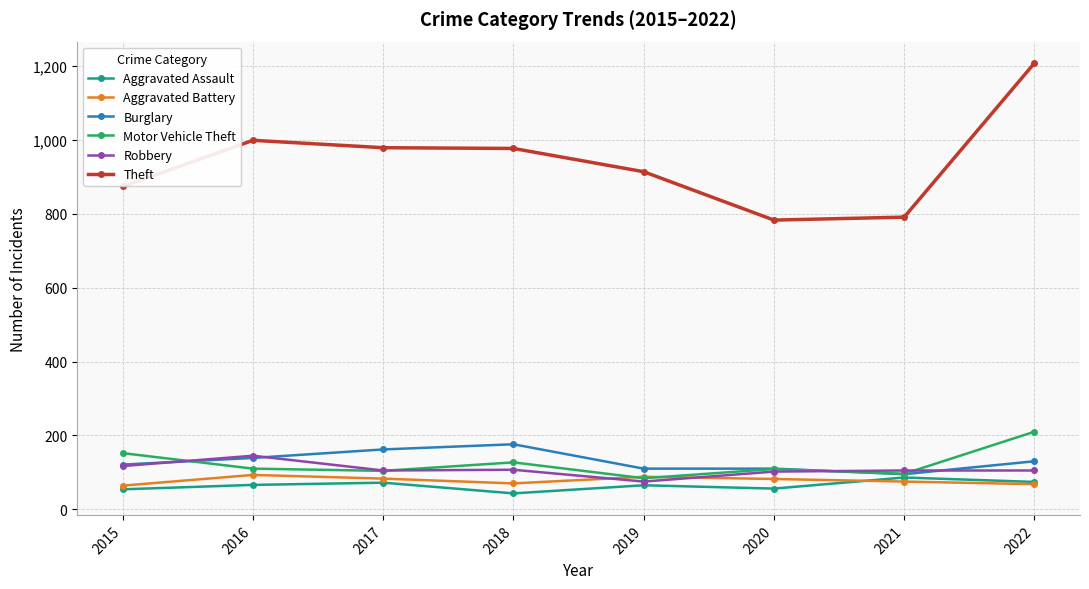

What is the minimum value shown in the chart?

43